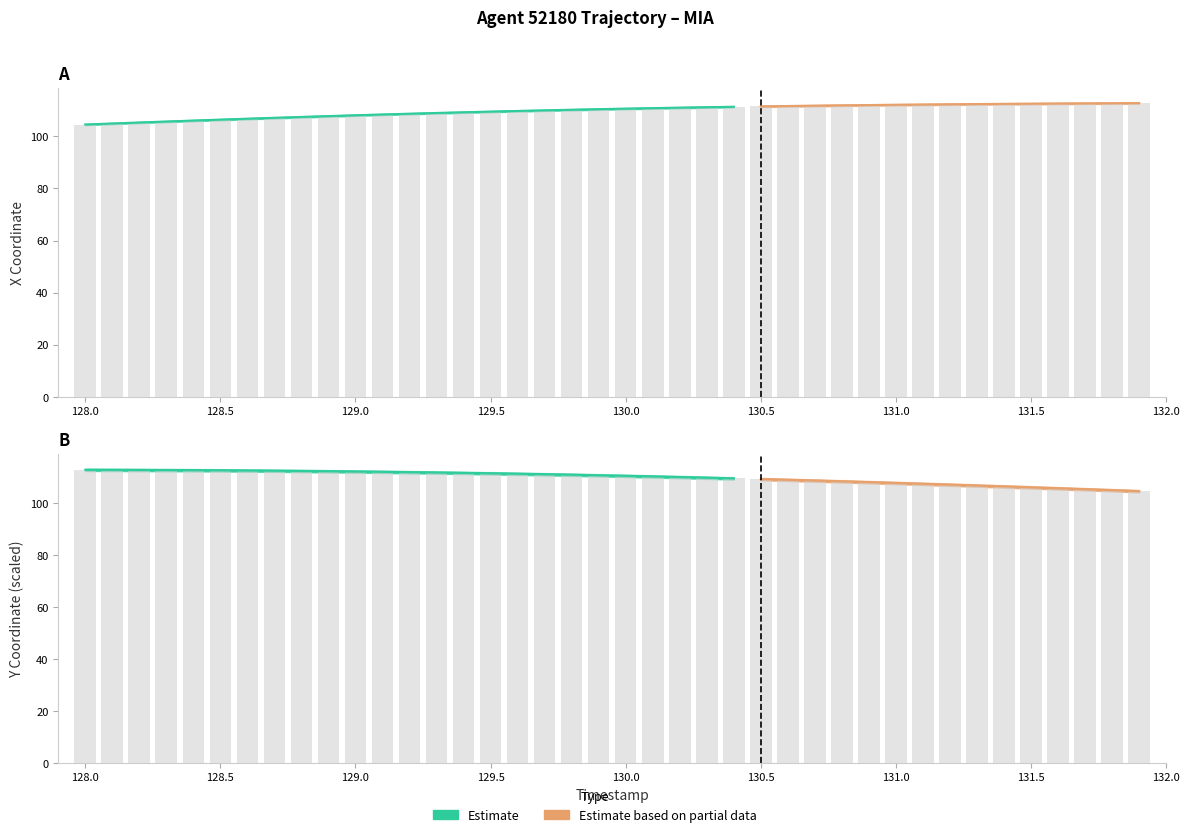

Rank the categories by Y value from highest to lowest.

128.0, 128.1, 128.2, 128.3, 128.4, 128.5, 128.6, 128.7, 128.8, 128.9, 129.0, 129.1, 129.2, 129.3, 129.4, 129.5, 129.6, 129.7, 129.8, 129.9, 130.0, 130.1, 130.2, 130.3, 130.4, 130.5, 130.6, 130.7, 130.8, 130.9, 131.0, 131.1, 131.2, 131.3, 131.4, 131.5, 131.6, 131.7, 131.8, 131.9